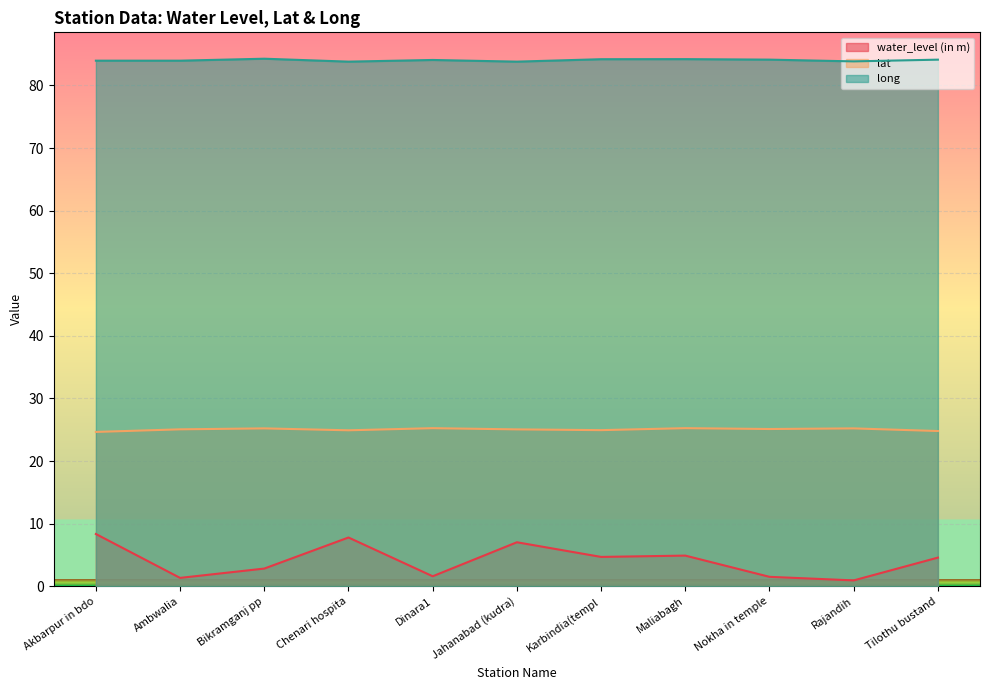

What is the greatest value displayed?

84.3